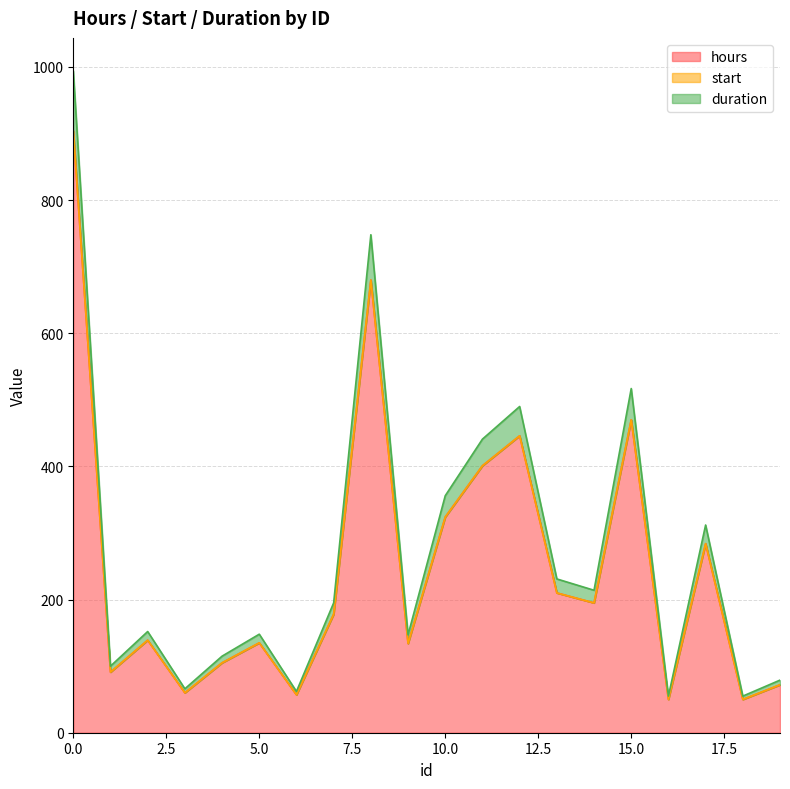

What is the lowest value of the hours series?

50